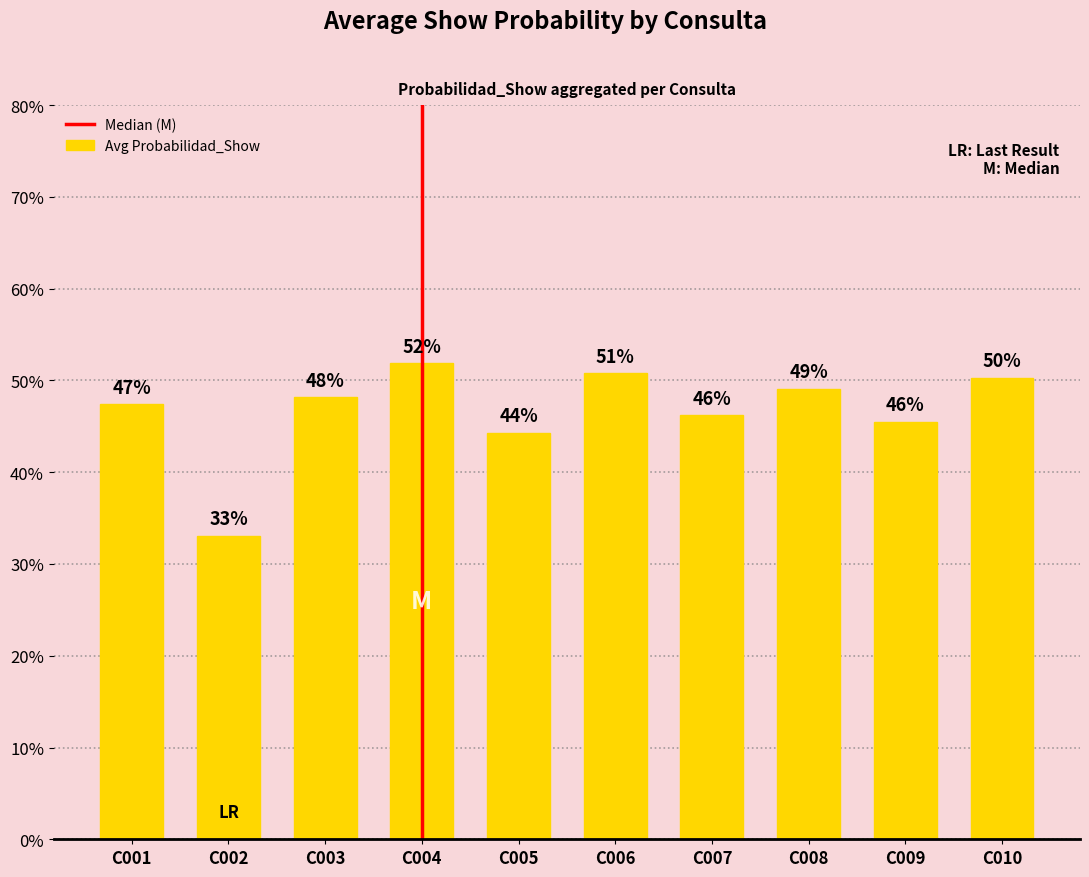

Does the chart contain any negative values?

No